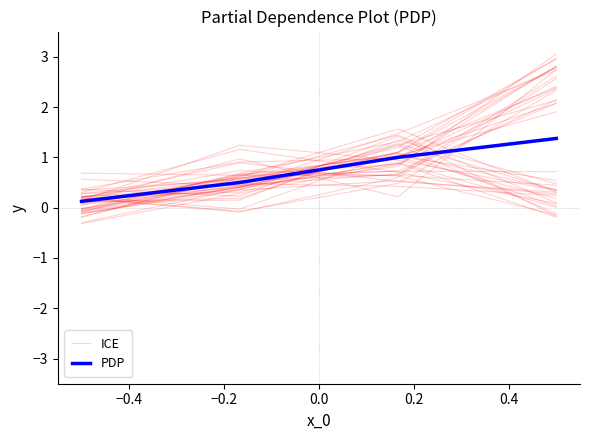

What are all the series names shown in the legend?

ICE, PDP